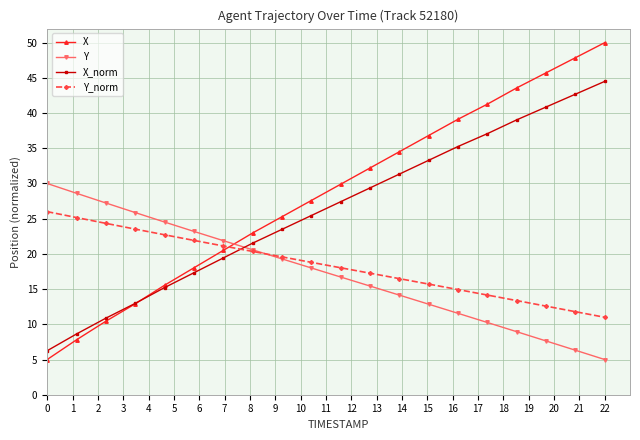

Which series has the largest total across all categories?

X